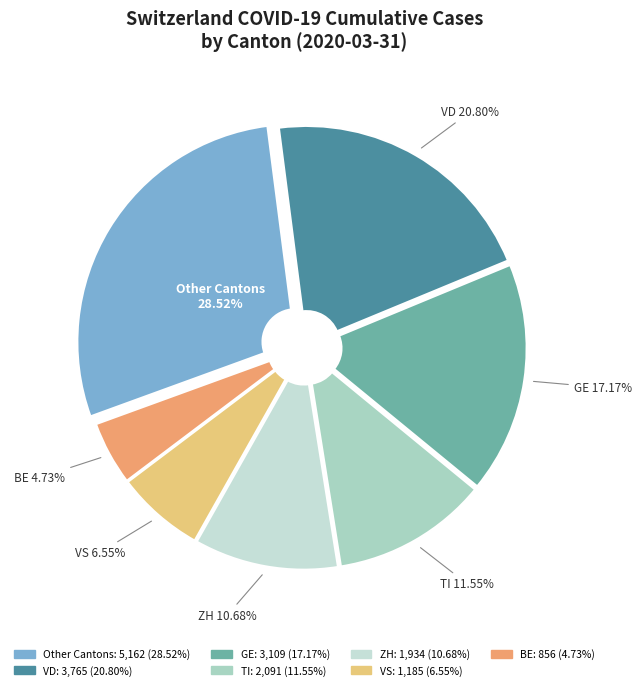

Is there a majority slice in this chart?

No